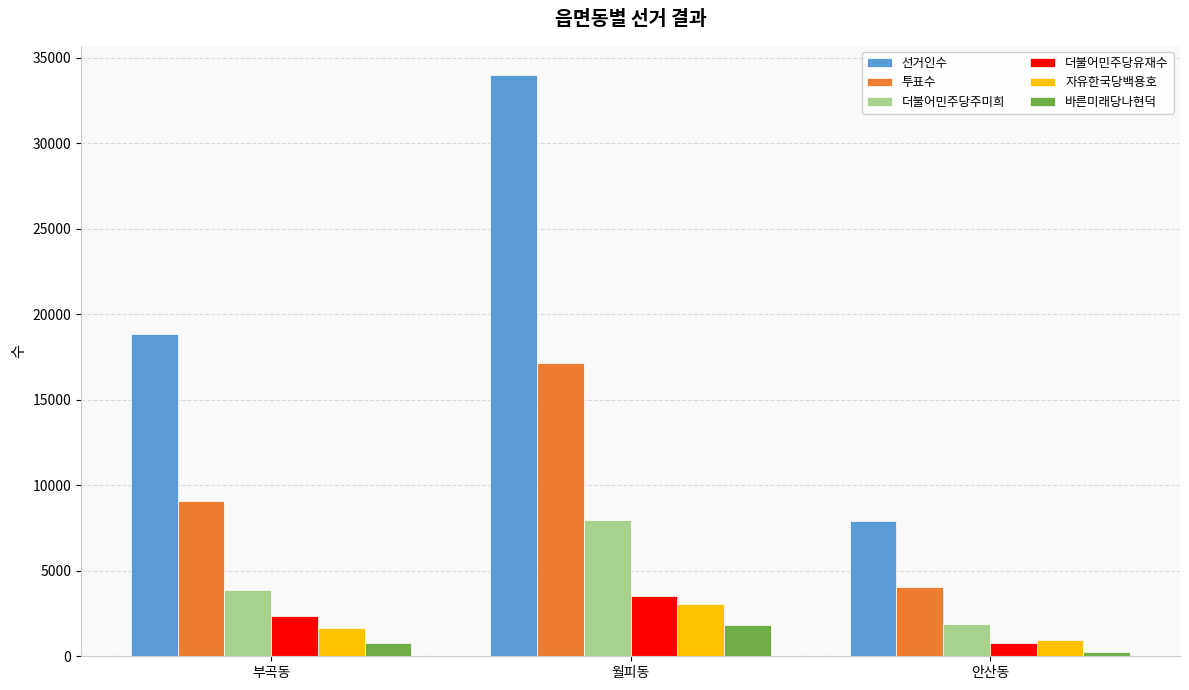

Count the number of categories in the chart.

3